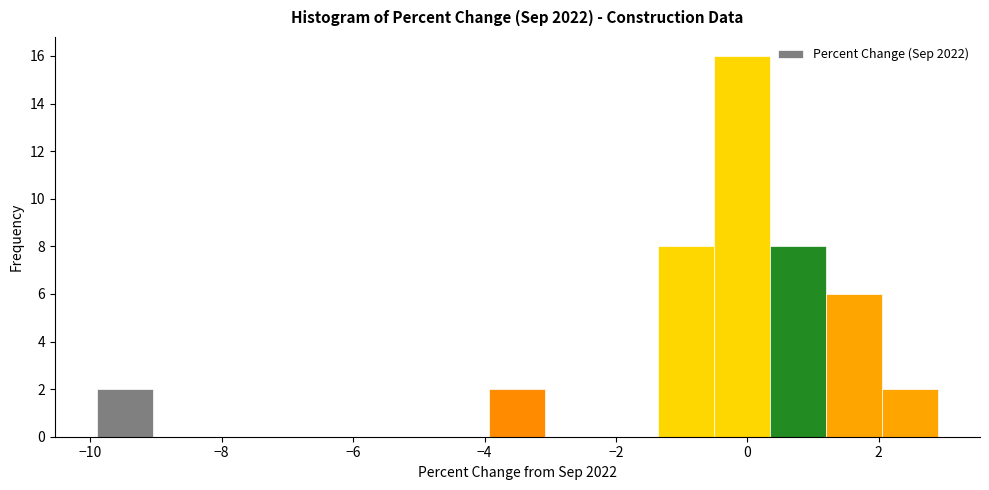

What is the height of the bar covering -9.8 to -9.0 on the x-axis? Neither the bar edges nor the heights are printed on the chart, so give them approximately, as read against the axes.

2